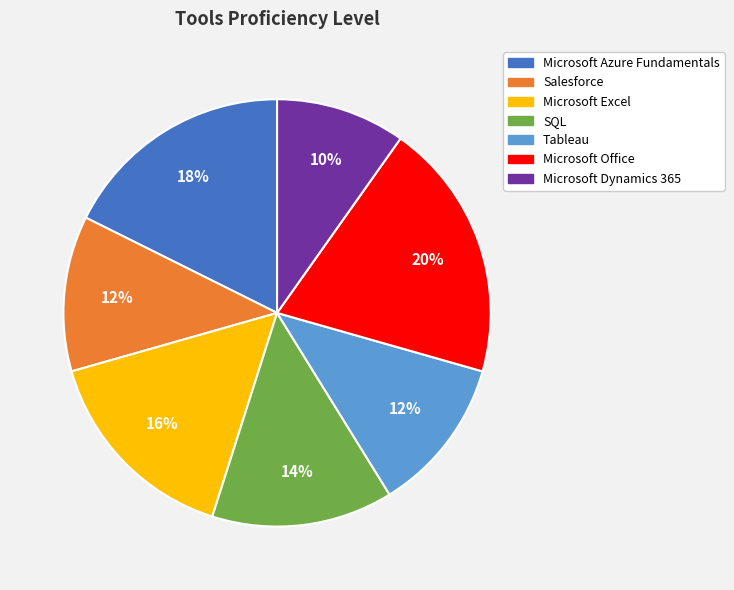

What is the ratio of the value at Tableau to the value at Microsoft Dynamics 365?

1.2